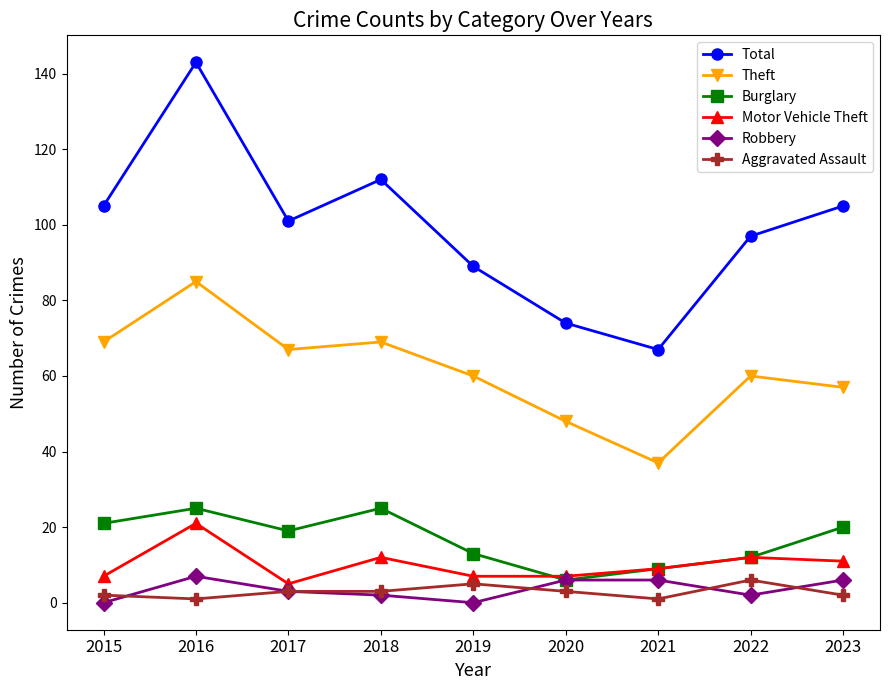

The Motor Vehicle Theft series shows 9 at 2016. True or false?

False